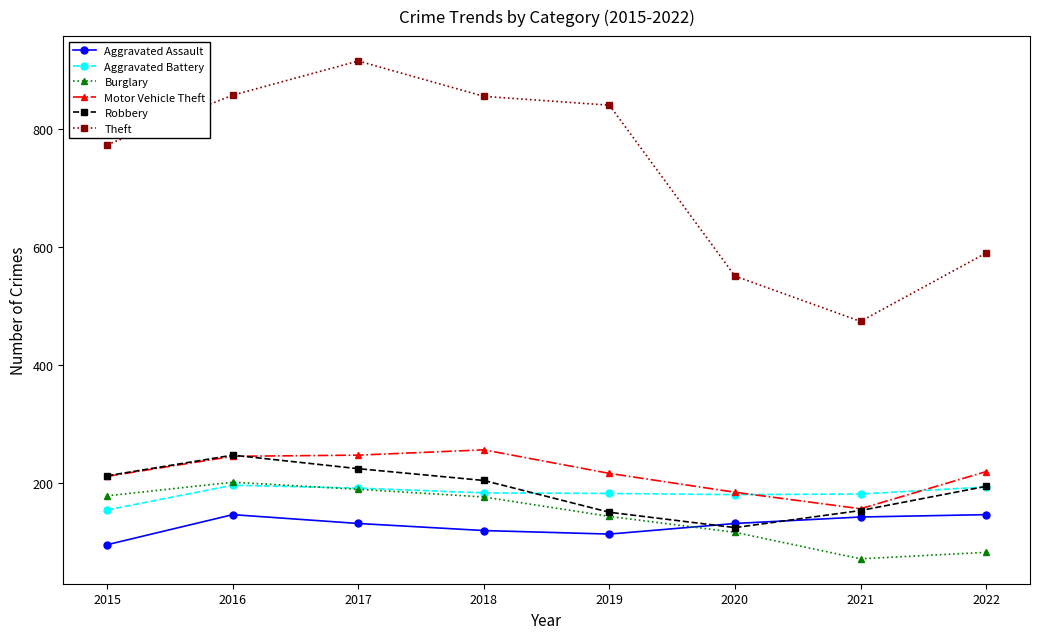

At how many categories does at least one series exceed 108?

8